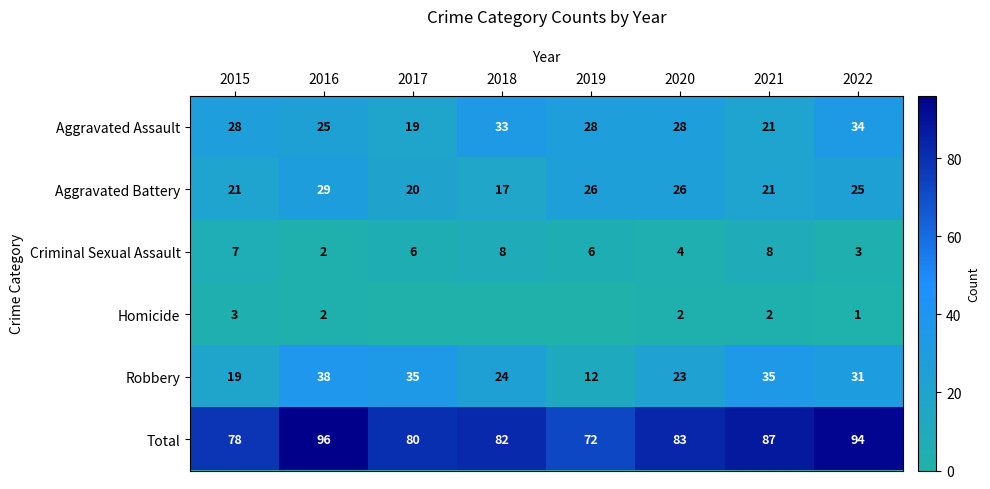

Where is Criminal Sexual Assault nearest to the value 5?

2017